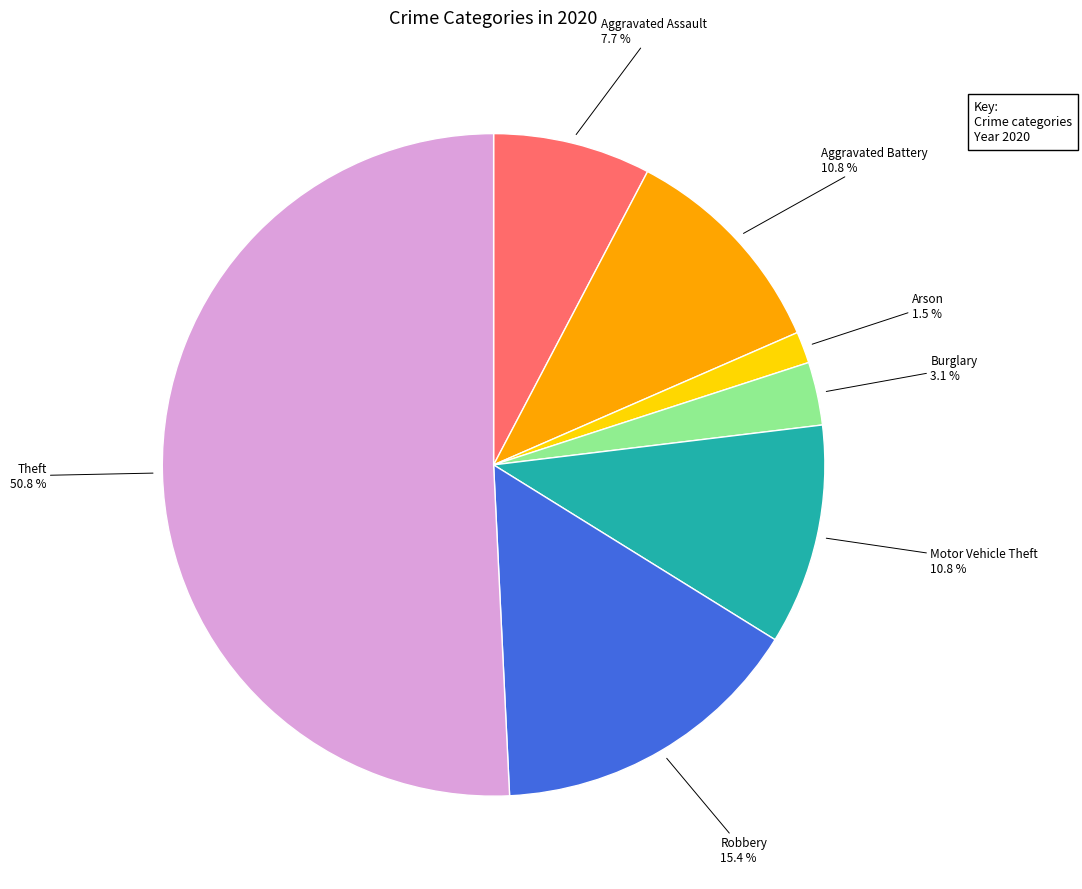

Is there any slice that represents more than half of the pie?

Yes